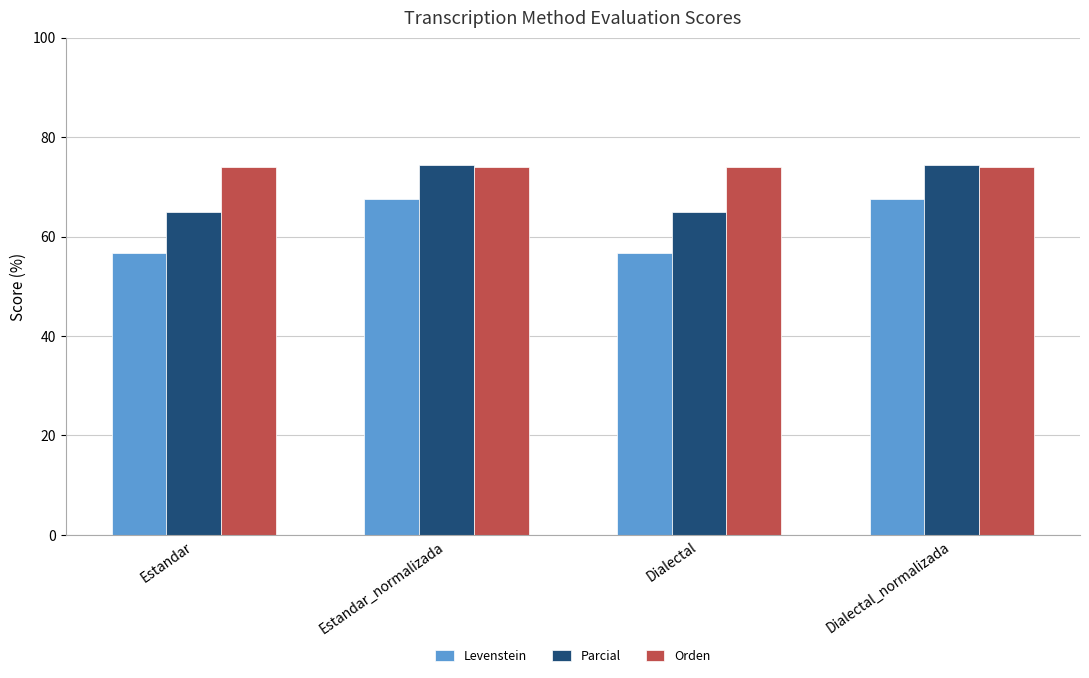

Is it true that Orden equals 74.0 at Estandar?

True